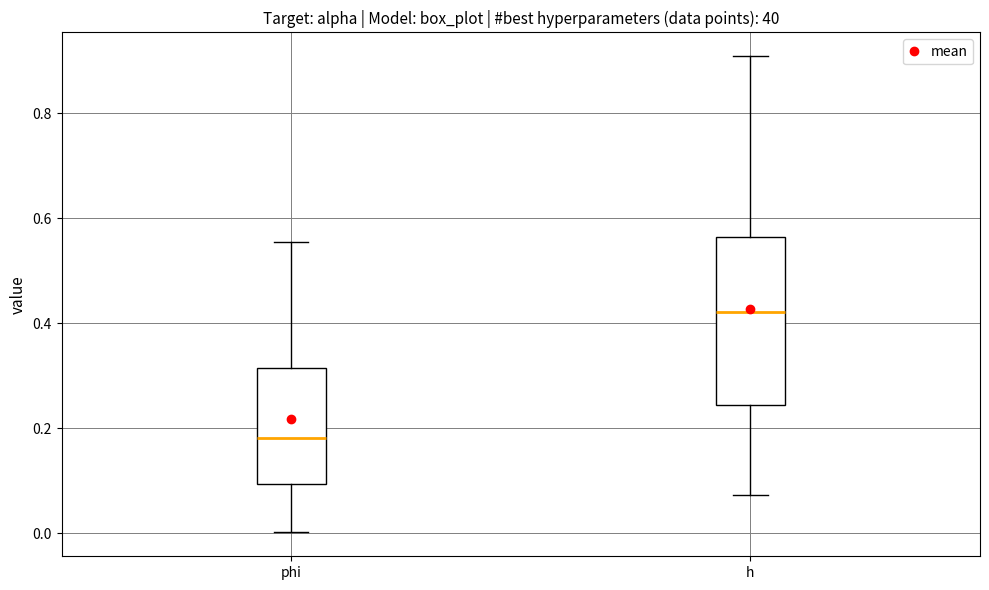

Which box's median line is the highest?

h